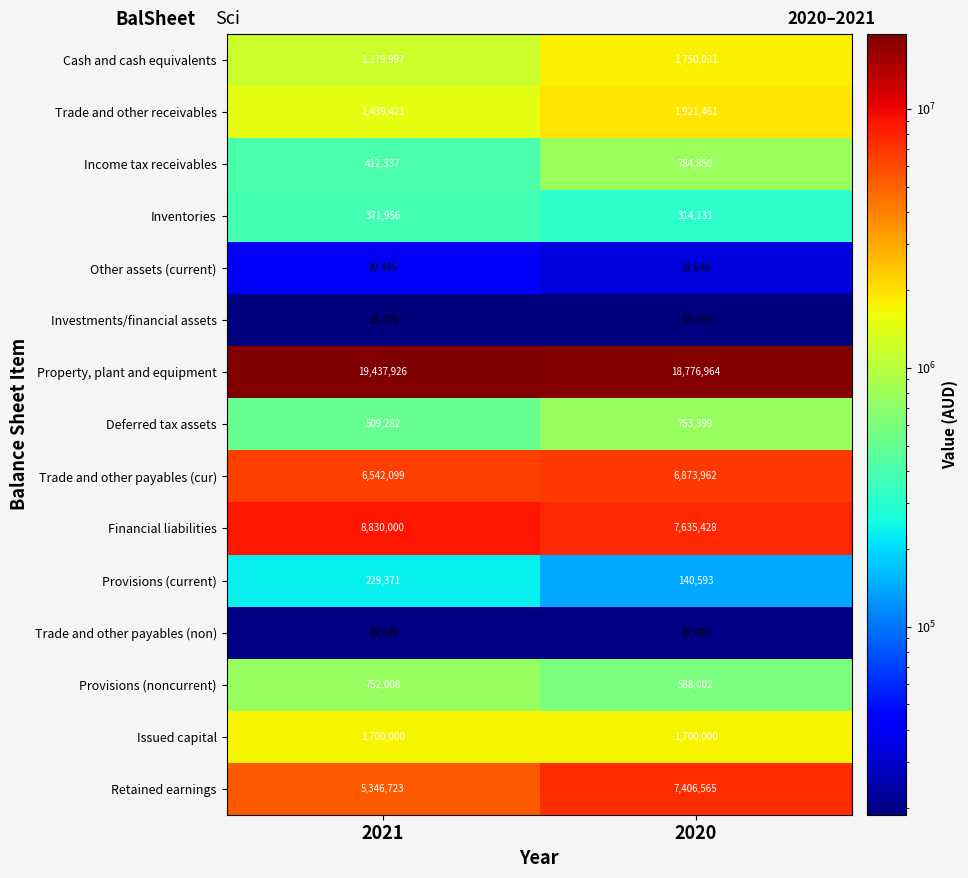

What is the total value across all series at 2020?

48717073